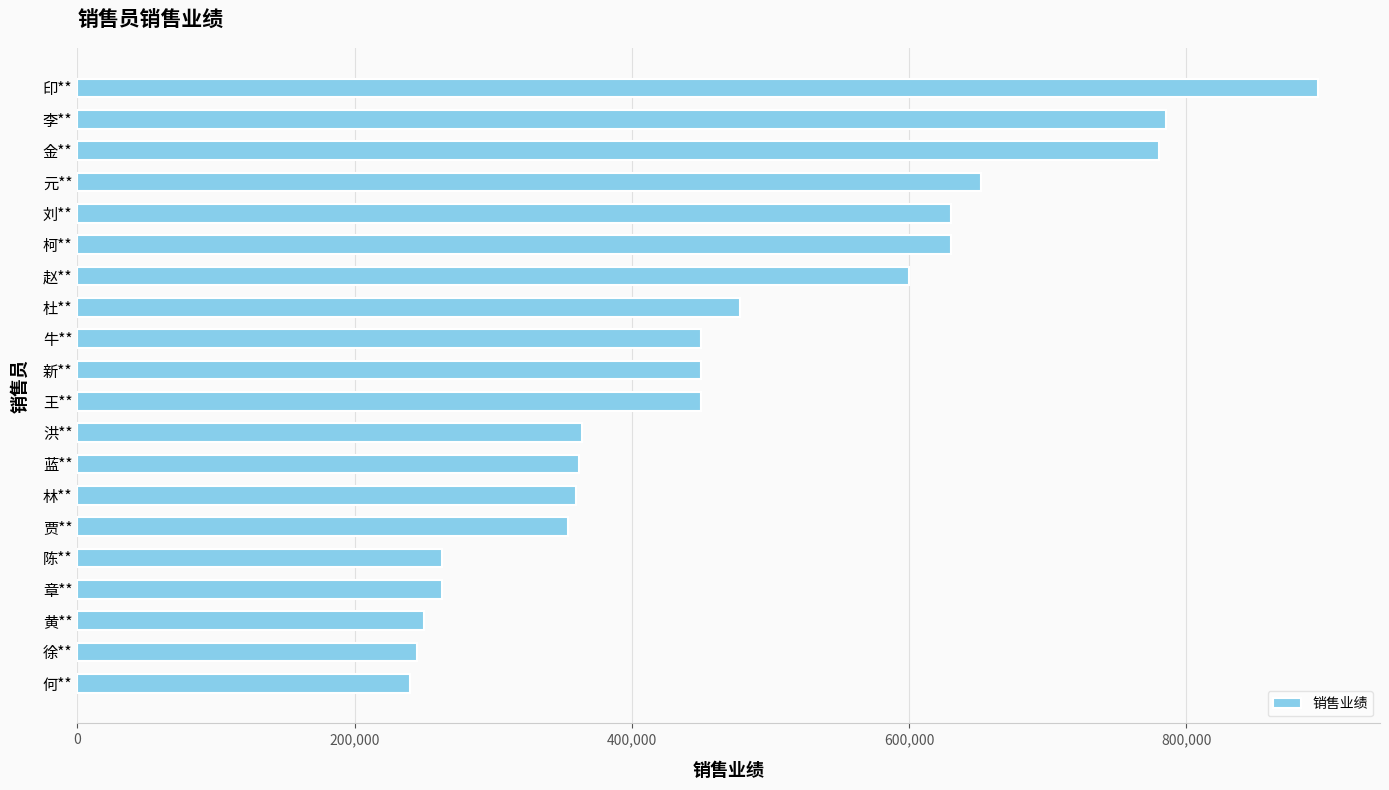

How many series are shown in this chart?

1